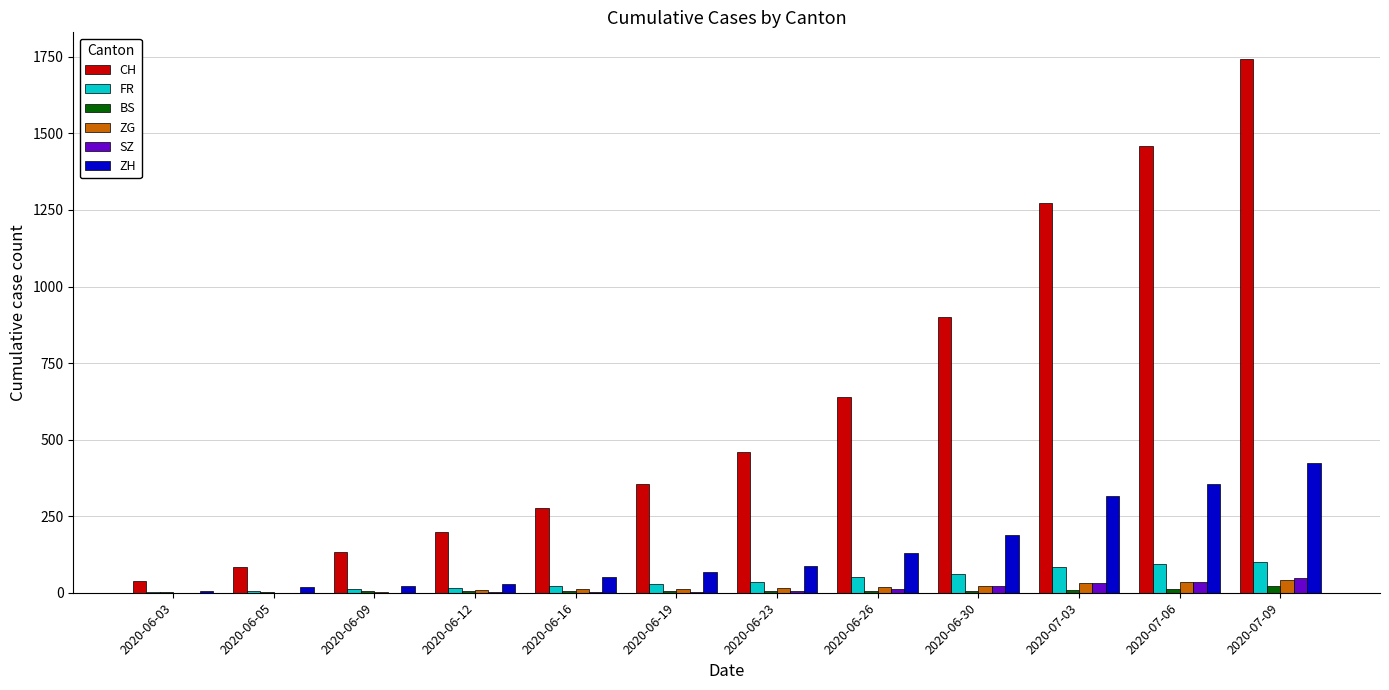

Which series has the largest total across all categories?

CH